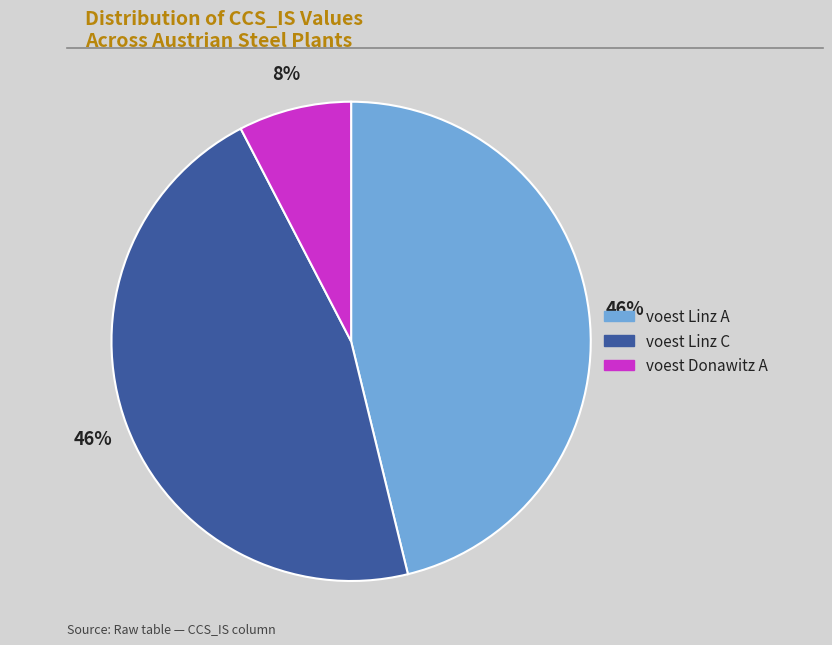

To the nearest percent, what is the average slice percentage?

33%